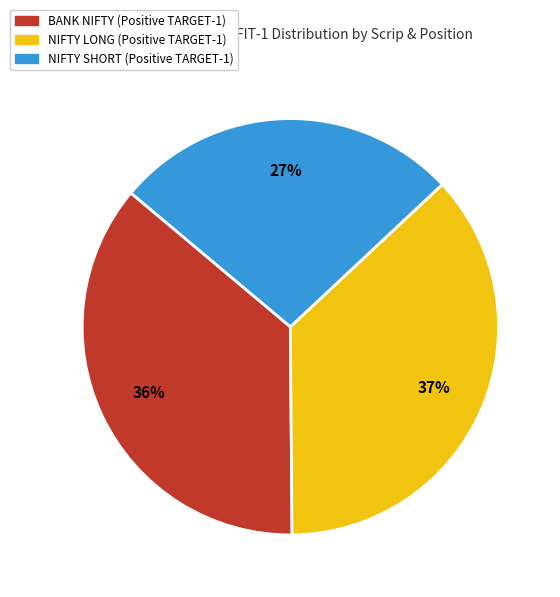

How many segments does this pie chart have?

3